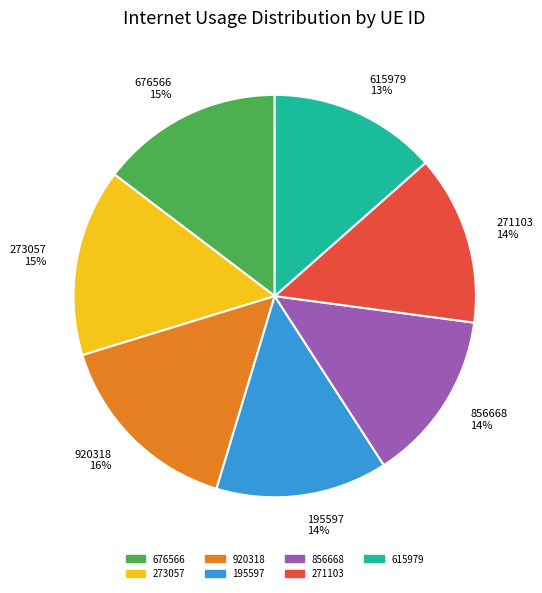

To the nearest percent, what portion does 273057 represent?

15%